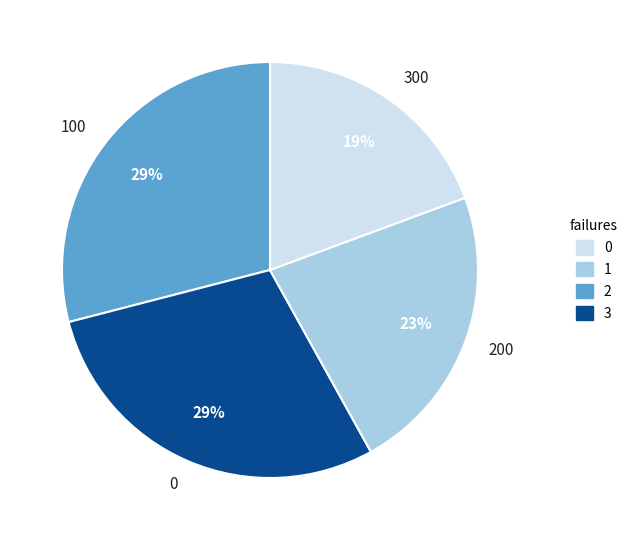

How many segments does this pie chart have?

4